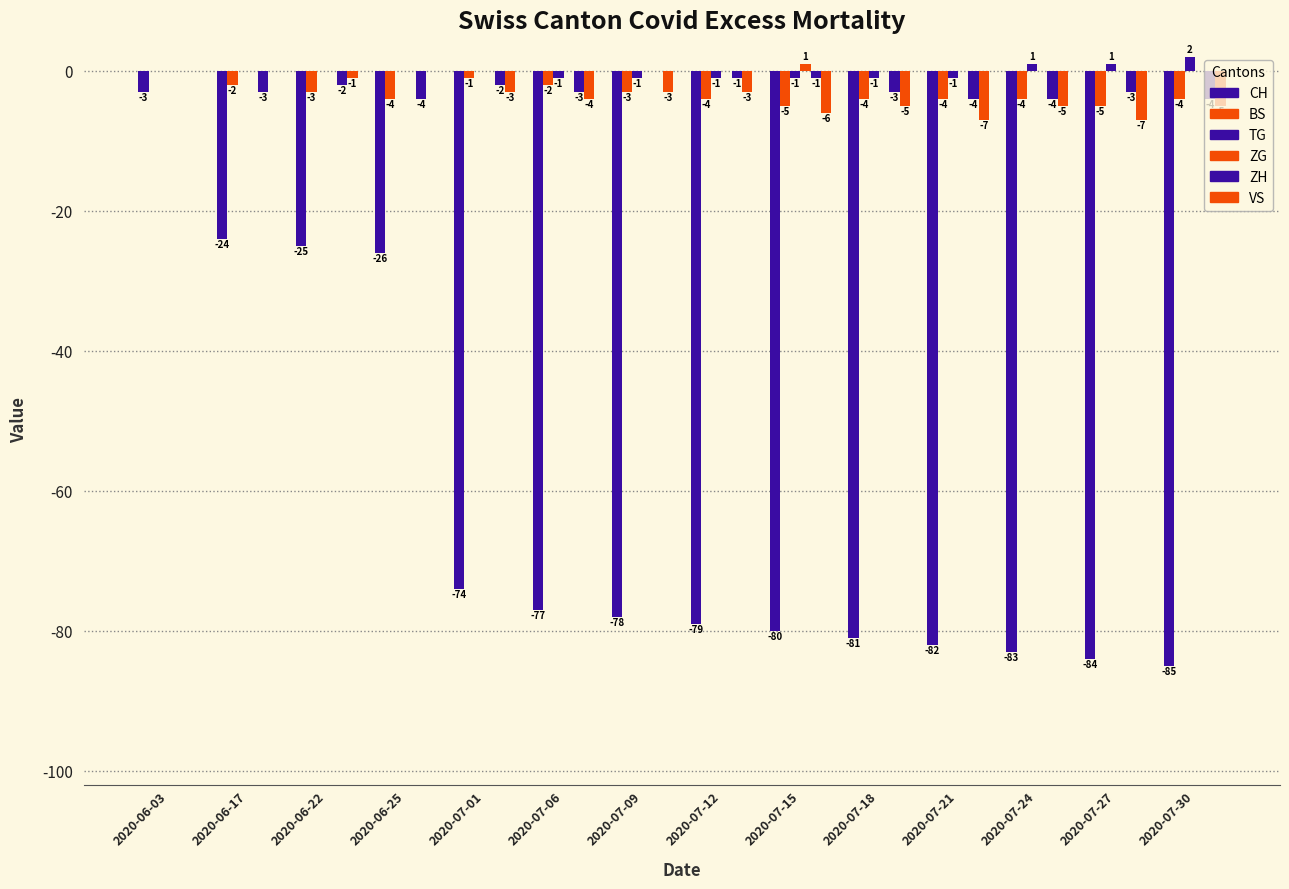

Reading left to right, transcribe all the data shown in this chart.

CH: -3	-24	-25	-26	-74	-77	-78	-79	-80	-81	-82	-83	-84	-85
BS: 0	-2	-3	-4	-1	-2	-3	-4	-5	-4	-4	-4	-5	-4
TG: 0	0	0	0	0	-1	-1	-1	-1	-1	-1	1	1	2
ZG: 0	0	0	0	0	0	0	0	1	0	0	0	0	0
ZH: 0	-3	-2	-4	-2	-3	0	-1	-1	-3	-4	-4	-3	-4
VS: 0	0	-1	0	-3	-4	-3	-3	-6	-5	-7	-5	-7	-5